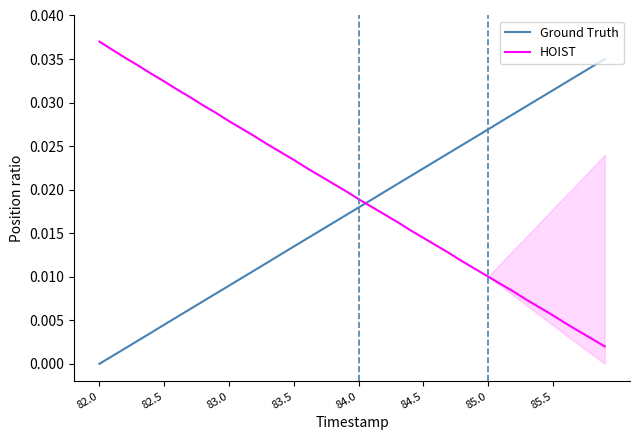

What are all the series names shown in the legend?

Ground Truth, HOIST